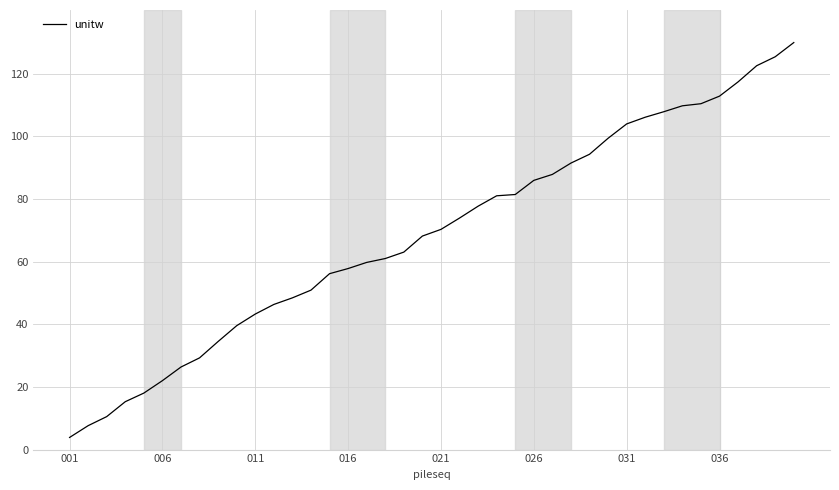

Count the number of data series in this chart.

1